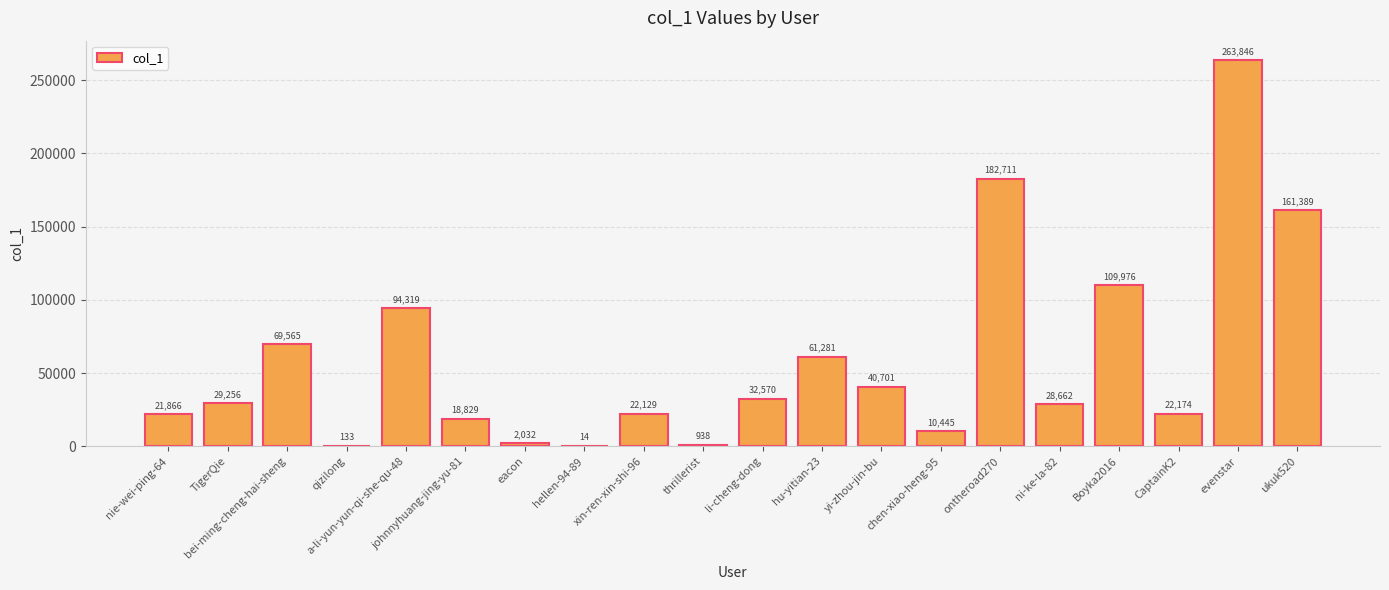

Which category has the highest value across all series?

evenstar